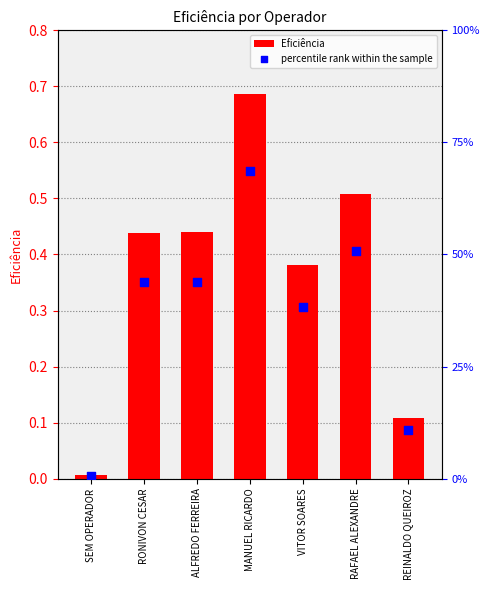

Which series has the widest spread of Y values?

Eficiência